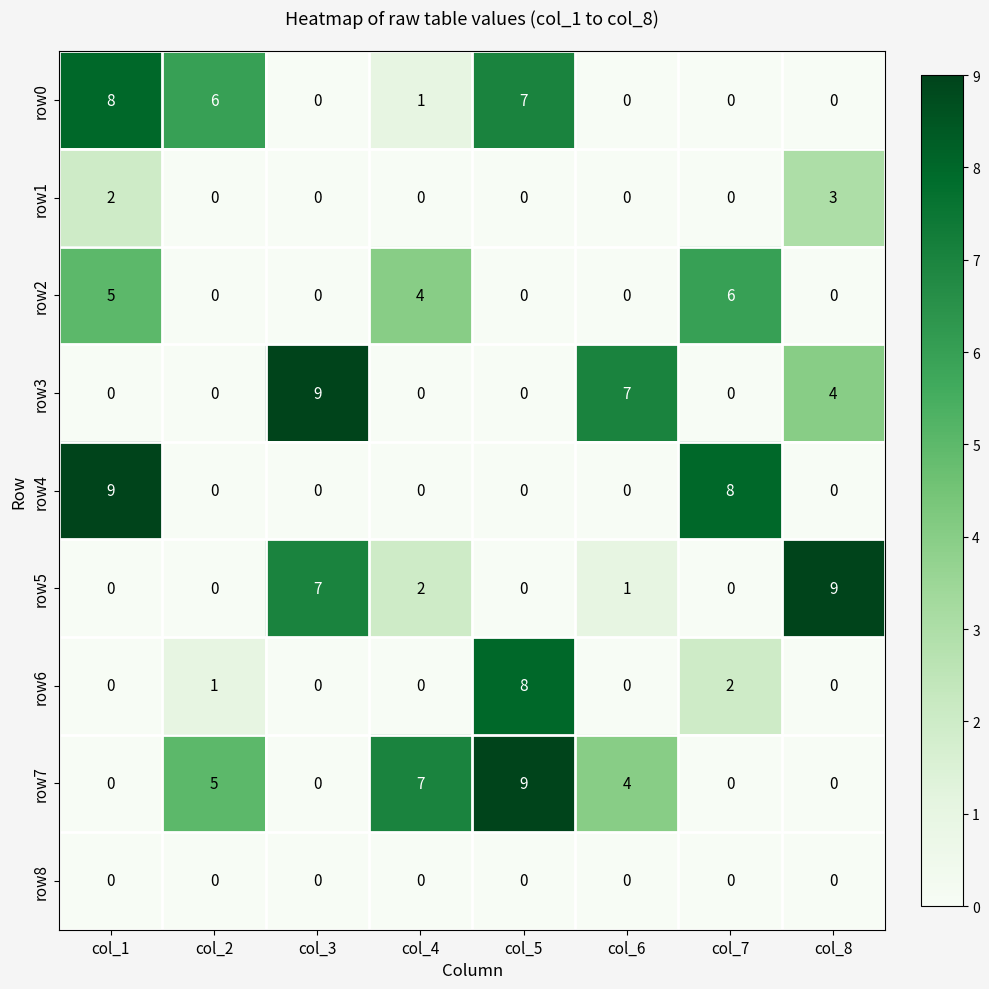

Read the row0 value at col_1.

8